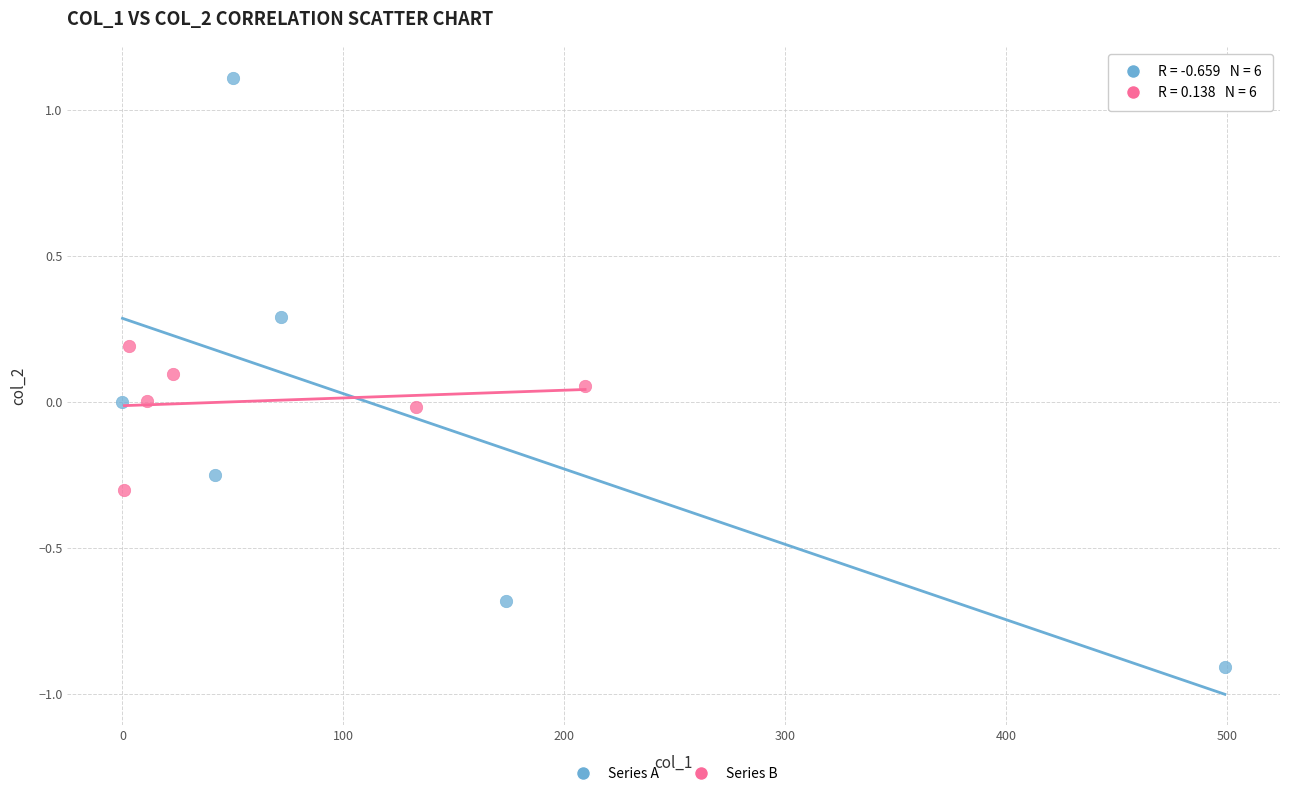

Which series reaches the minimum Y coordinate?

Series A